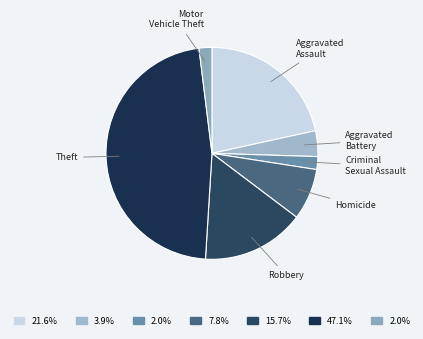

Does Robbery represent more than half of the total?

No